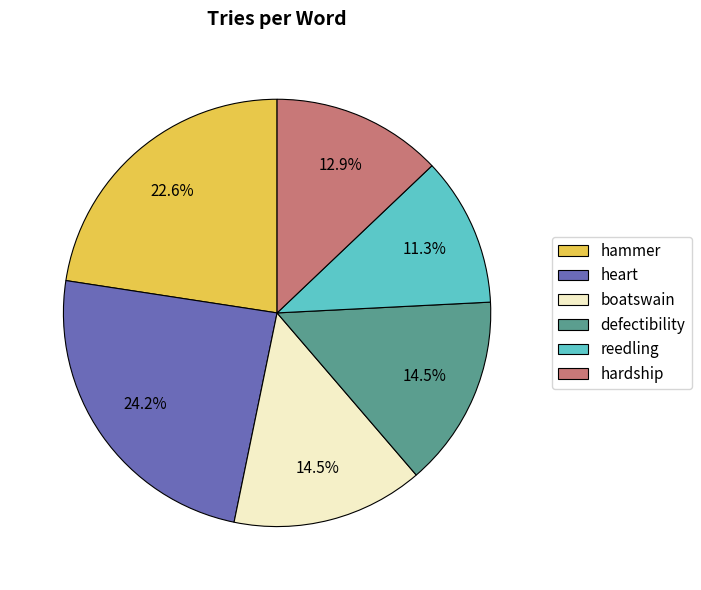

To the nearest percent, what is the average slice percentage?

17%